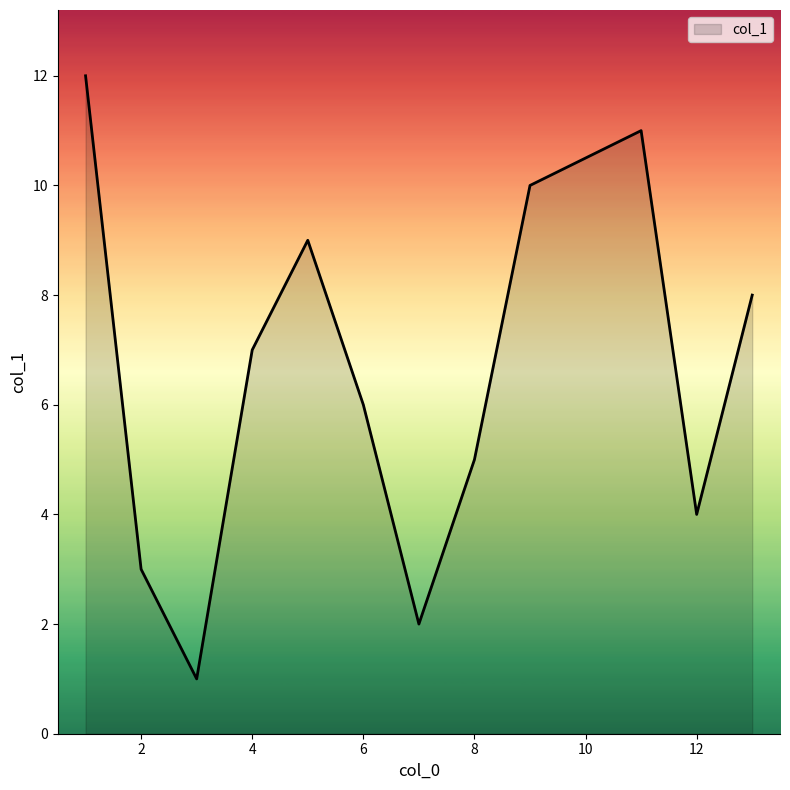

True or false: the data has more than 2 interior local peaks.

False